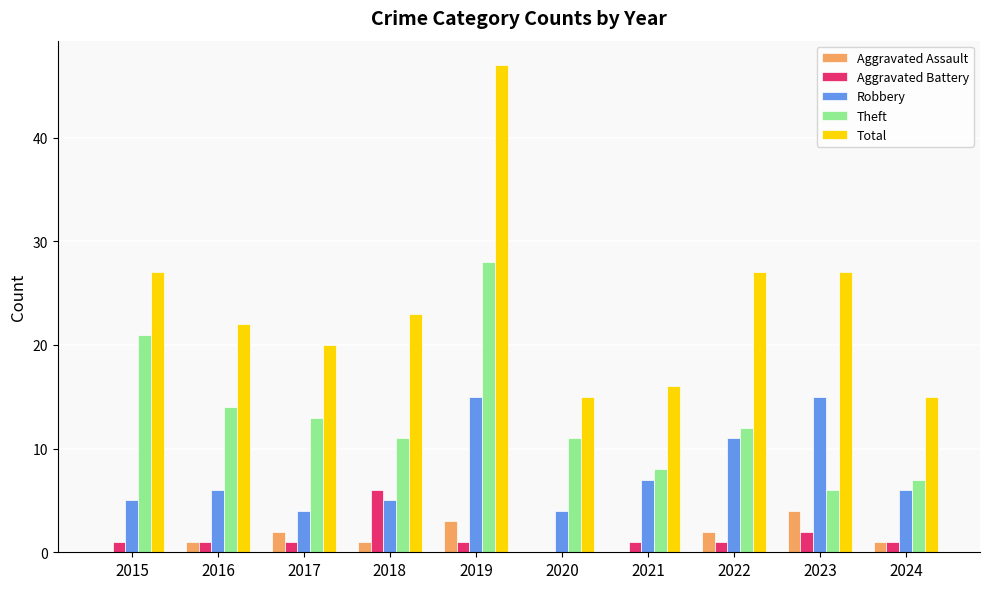

What is the total value across all series at 2017?

40